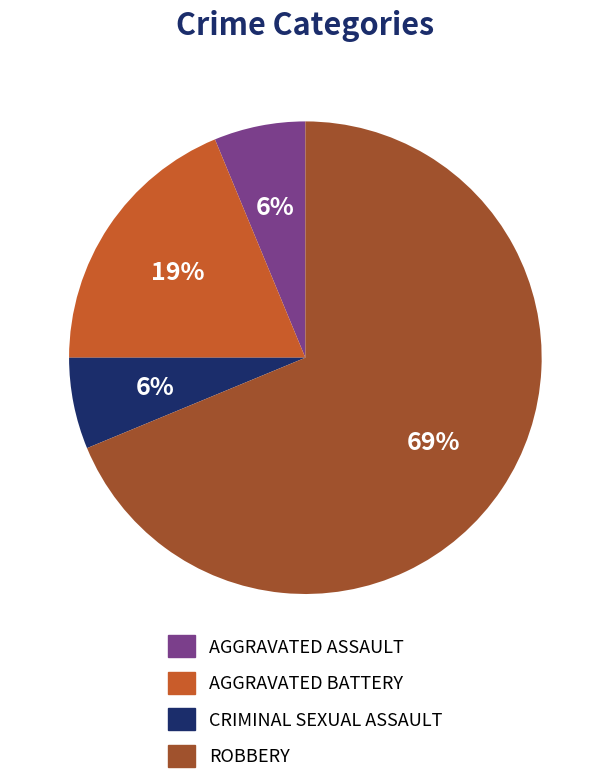

How many slices are in this pie chart?

4